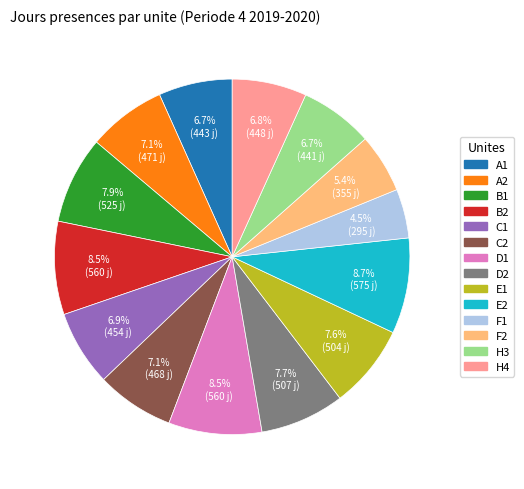

To the nearest percent, what is the difference between the H4 and B1 slice percentages?

1%